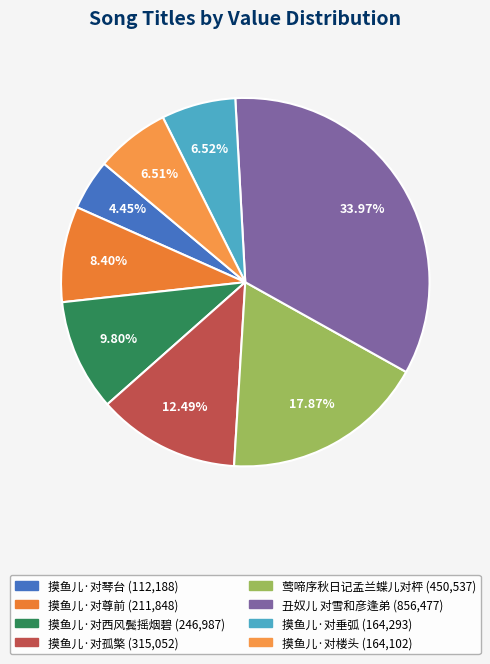

What is the ratio of the value at 丑奴儿 对雪和彦逢弟 to the value at 摸鱼儿·对孤檠?

2.7